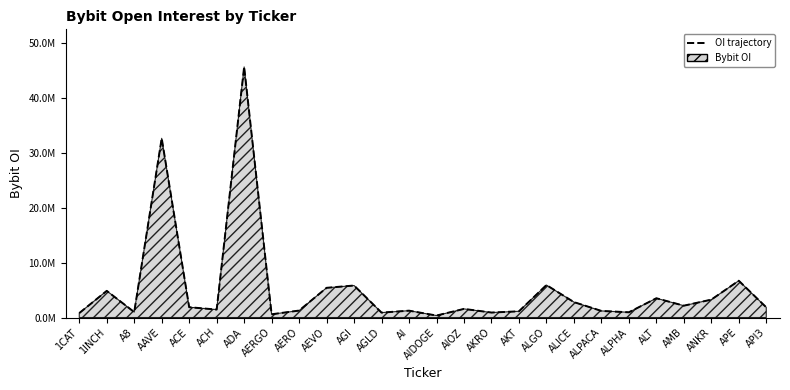

The value at ALPHA is 951157. True or false?

True